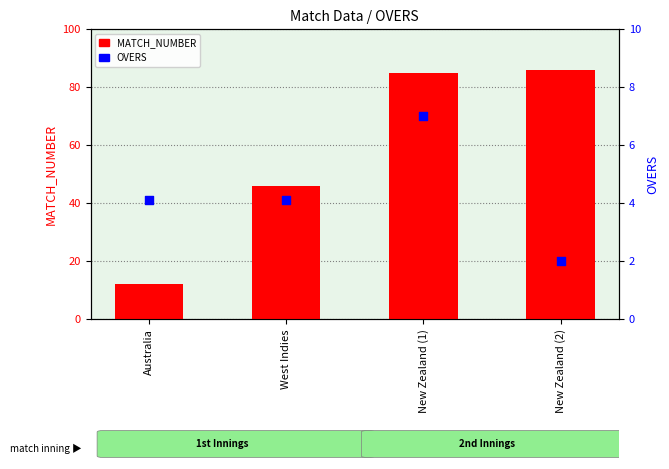

What is the total value across all series at New Zealand (1)?

92.0